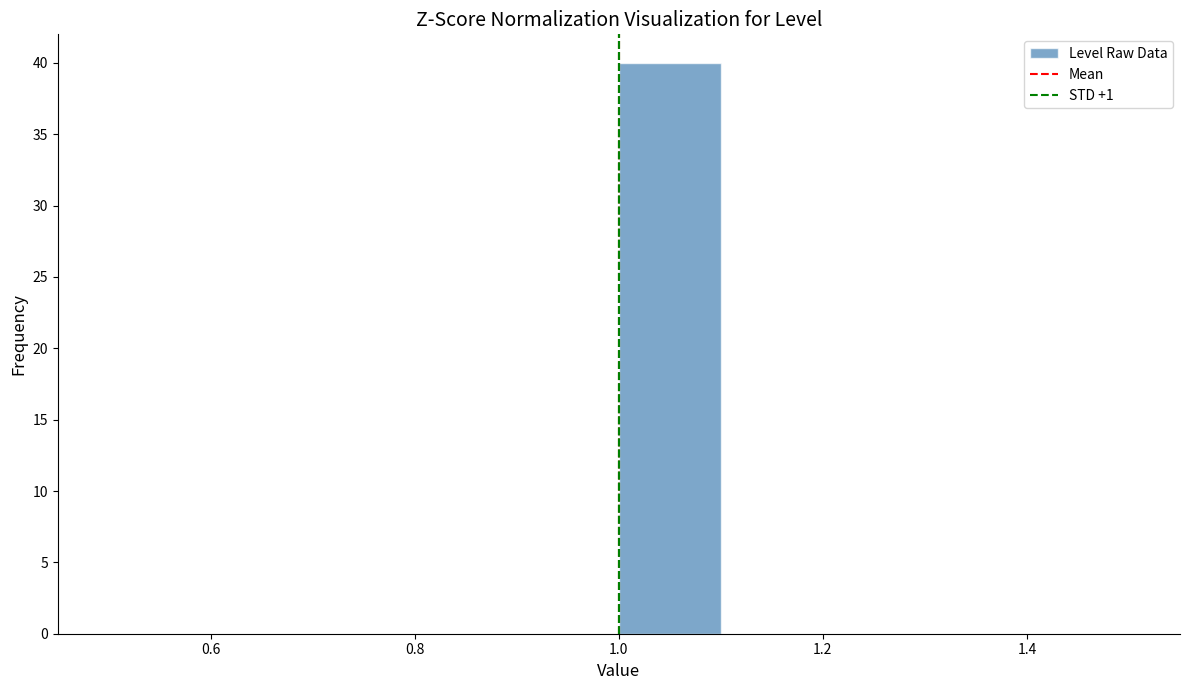

Reading left to right, list every bar in this chart as the range it spans on the x-axis followed by its height. The values are not printed on the chart, so give them approximately, as read against the axis.

0.5 to 0.6: 0
0.6 to 0.7: 0
0.7 to 0.8: 0
0.8 to 0.9: 0
0.9 to 1.0: 0
1.0 to 1.1: 40
1.1 to 1.2: 0
1.2 to 1.3: 0
1.3 to 1.4: 0
1.4 to 1.5: 0